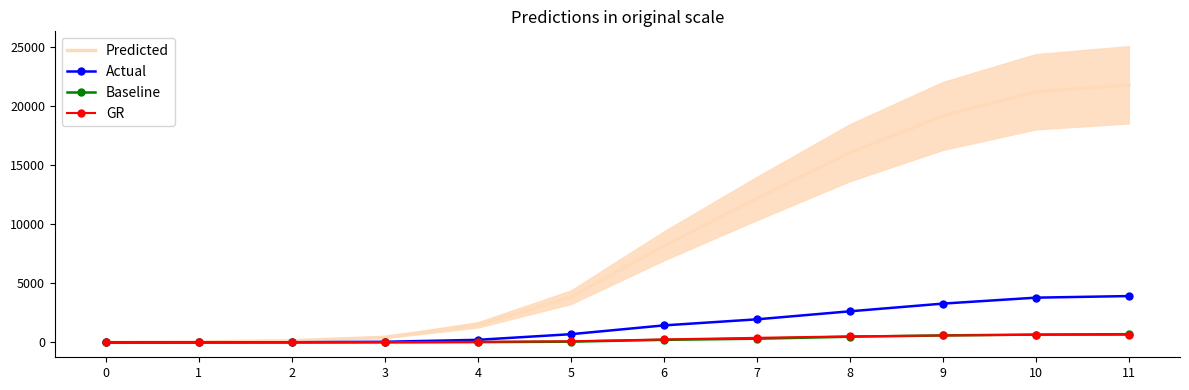

Rank the series by their maximum value, from lowest to highest.

GR, Baseline, Actual, Predicted